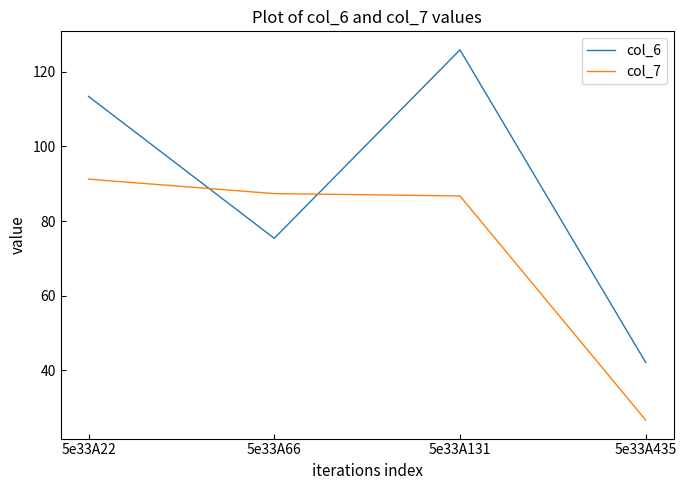

What is the spread (max minus min) of values at 5e33A22?

22.2